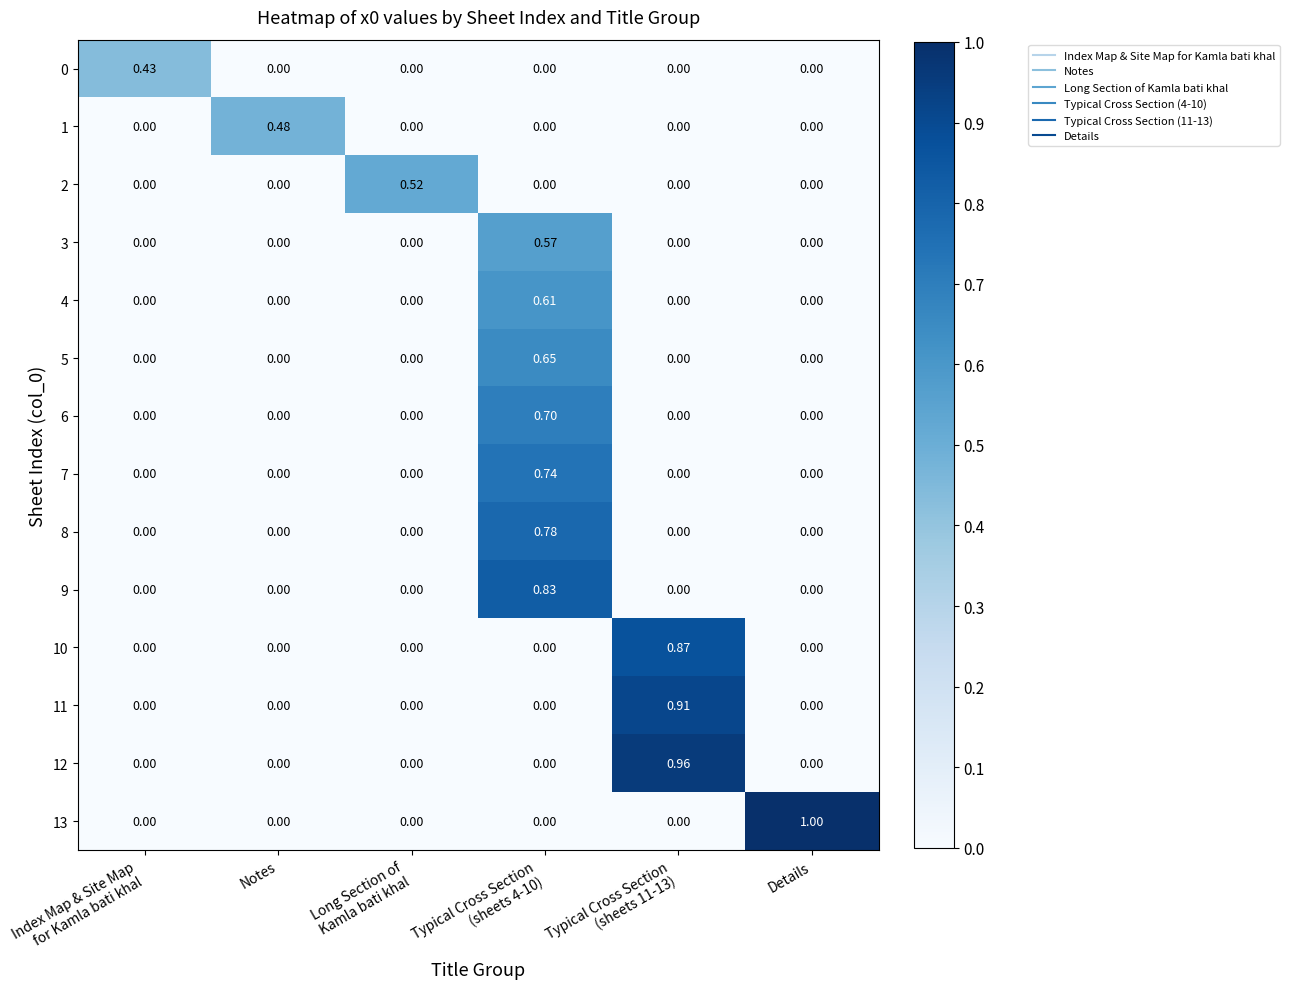

How many data points in 7 are above 0?

1